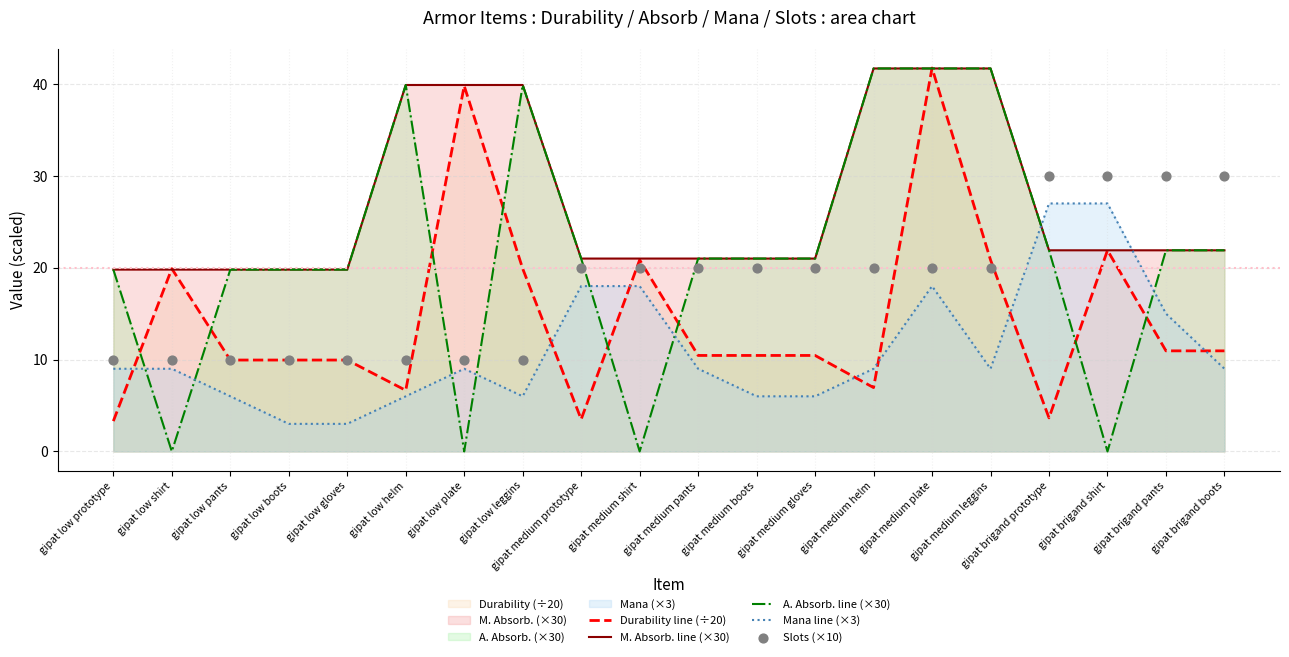

Which series reaches the minimum Y coordinate?

A. Absorb. line (×30)